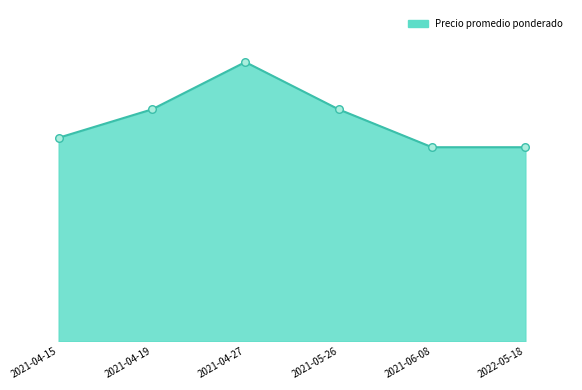

What is the change in value from 2021-04-27 to 2021-06-08?

-9000